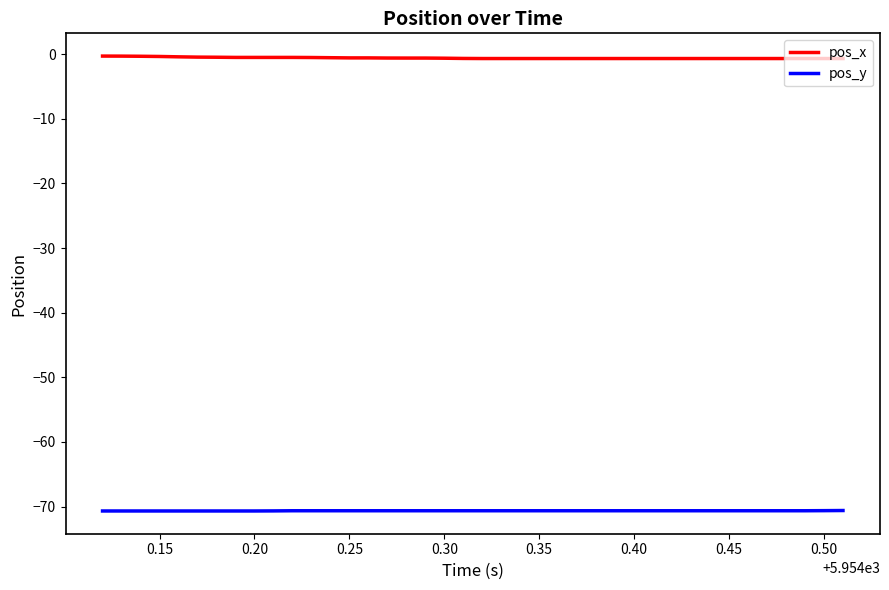

True or false: pos_y and pos_x intersect in this chart.

False